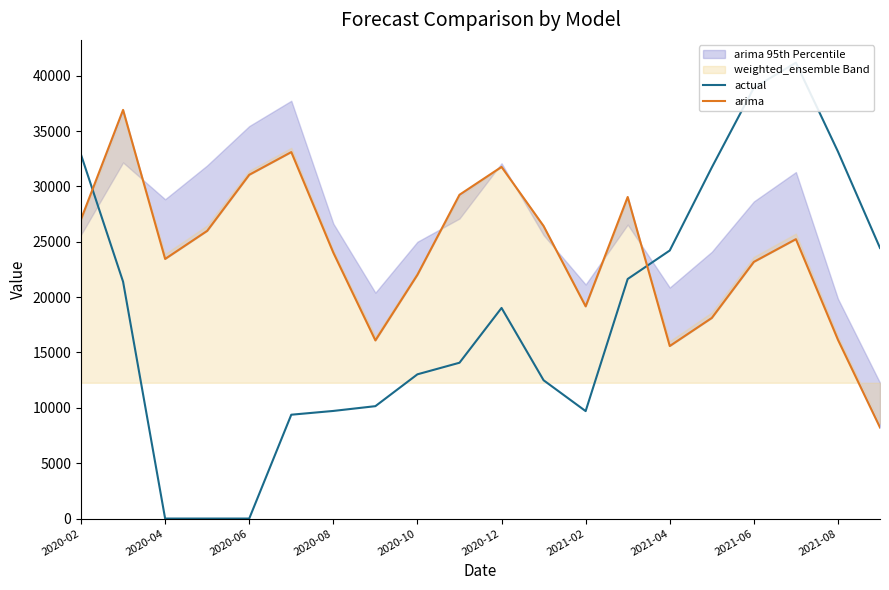

At how many categories does at least one series exceed 23110?

17